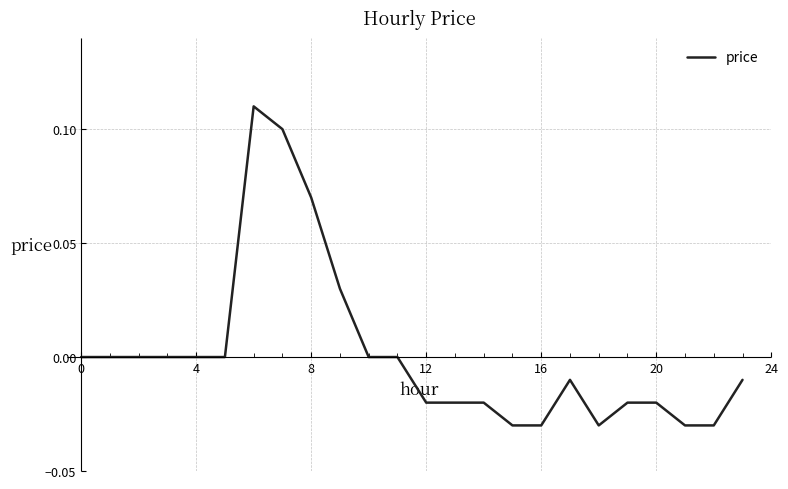

Reading right to left, transcribe all the data shown in this chart.

-0.0	-0.0	-0.0	-0.0	-0.0	-0.0	-0.0	-0.0	-0.0	-0.0	-0.0	-0.0	0.0	0.0	0.0	0.1	0.1	0.1	0.0	0.0	0.0	0.0	0.0	0.0